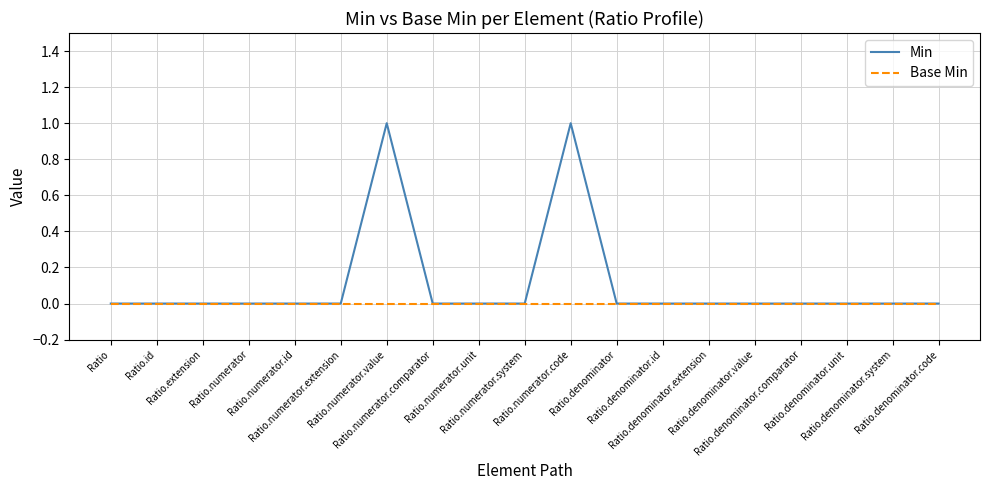

List the series in order of their peak value, highest first.

Min, Base Min